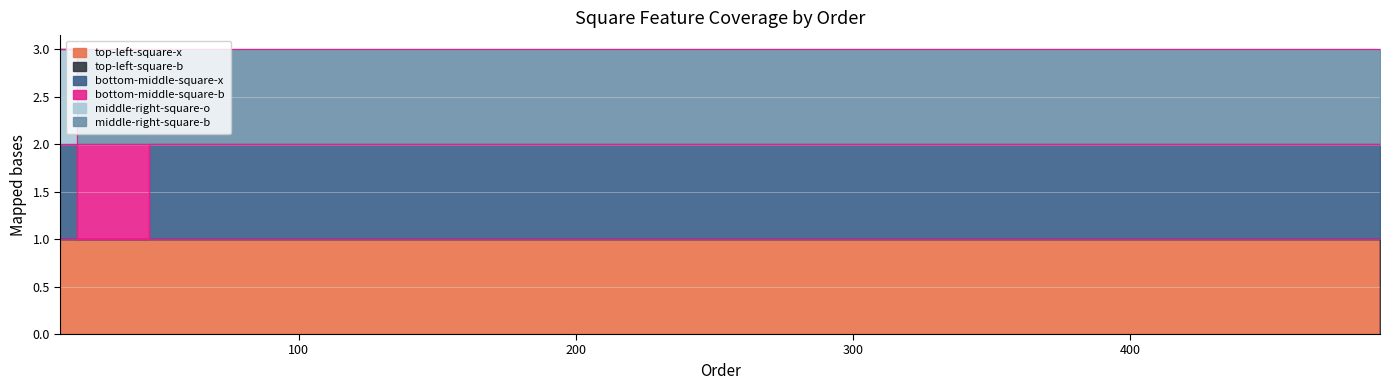

Rank the series at 46 from lowest to highest value.

top-left-square-x, bottom-middle-square-x, middle-right-square-o